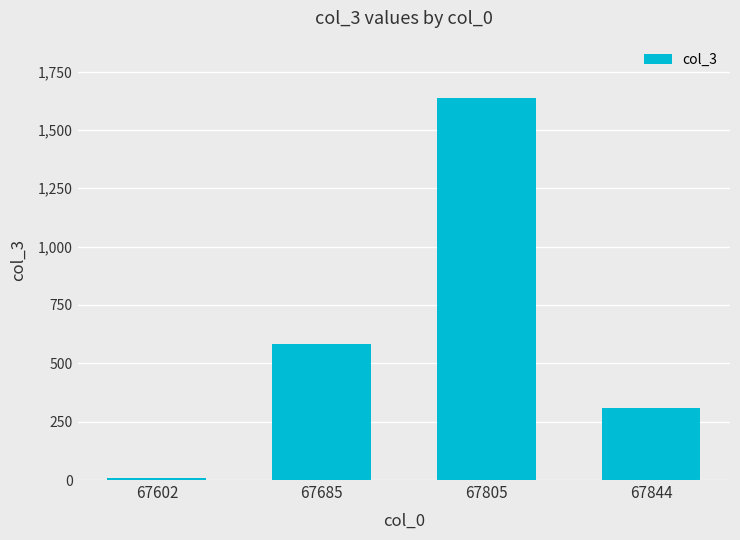

True or false: the data shows 405 at 67844.

False